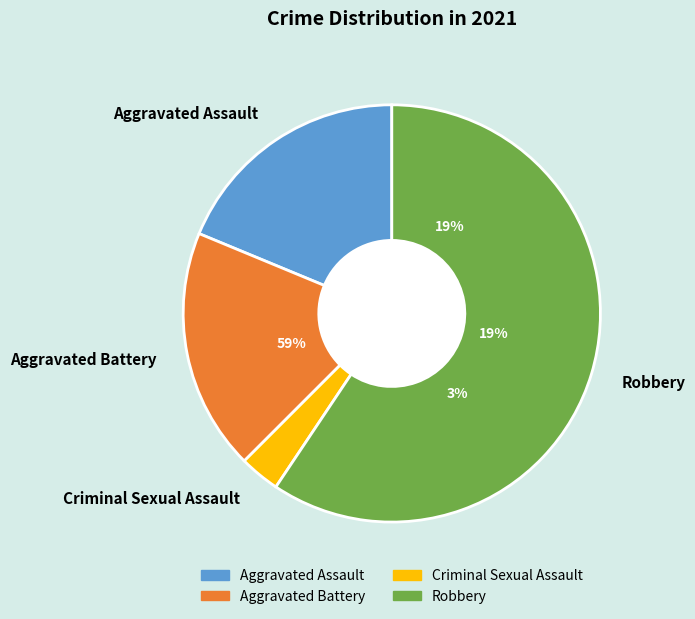

True or false: Aggravated Battery accounts for 19% of the total.

True